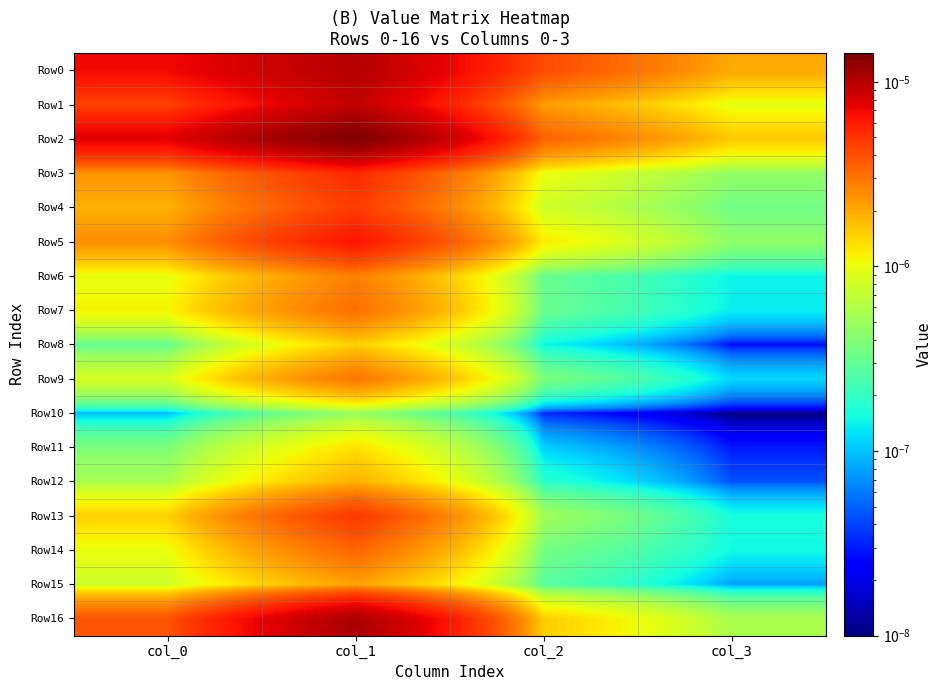

Which series has the widest spread of values?

Row2